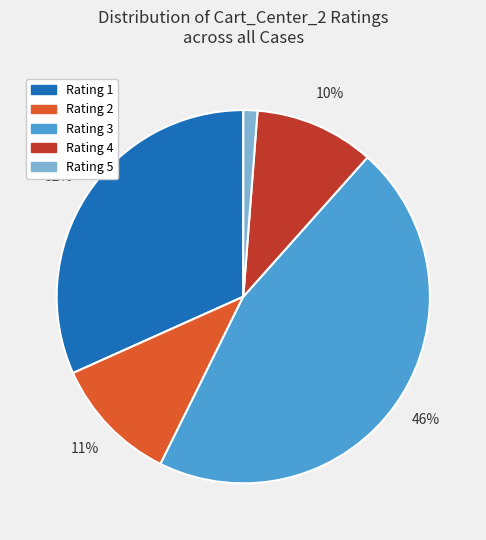

To the nearest percent, what percentage of the pie is Rating 5?

1%